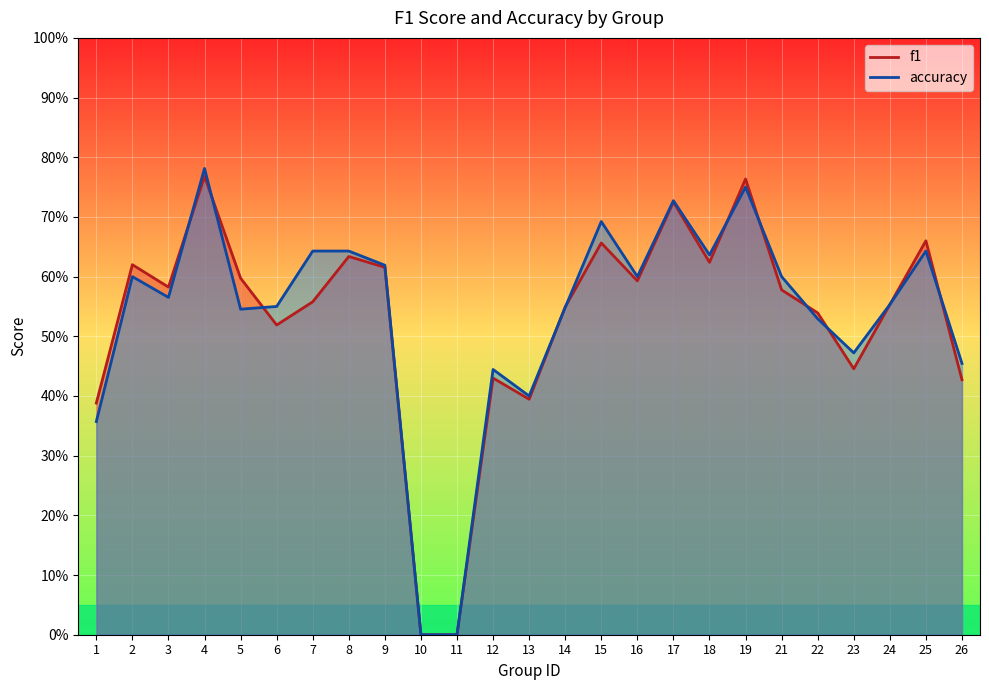

Which series has the widest spread of values?

accuracy